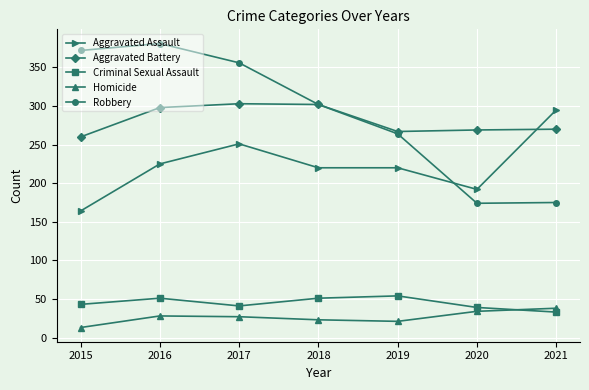

What is the value of the Robbery point at the 6th from the left?

174